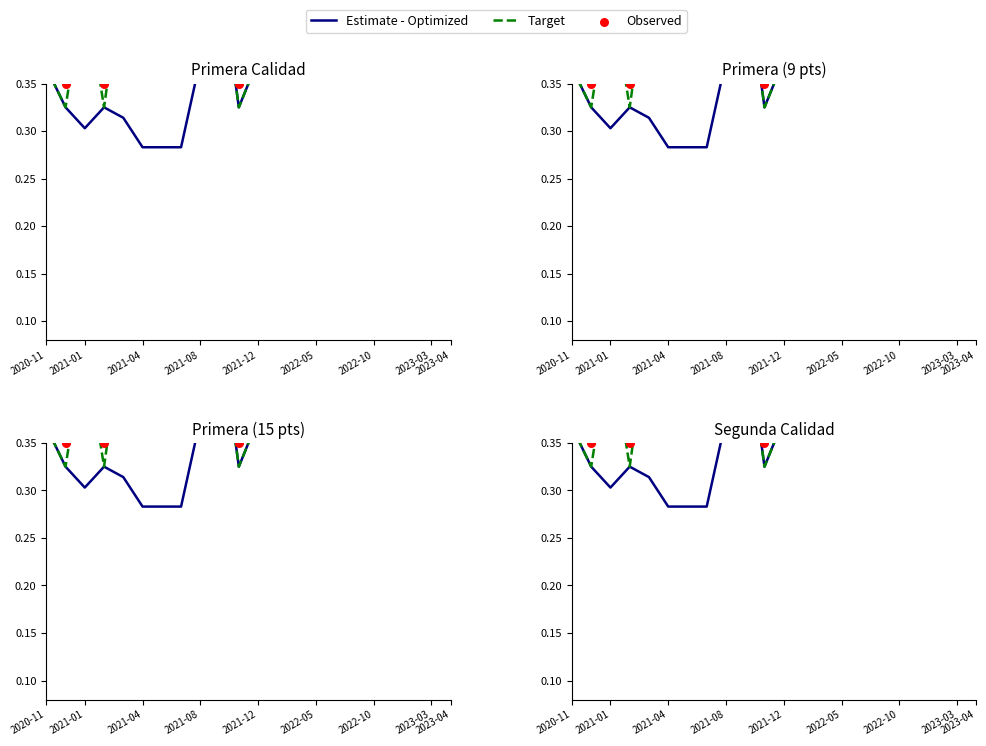

Which series contains the lowest Y value?

Estimate - Optimized